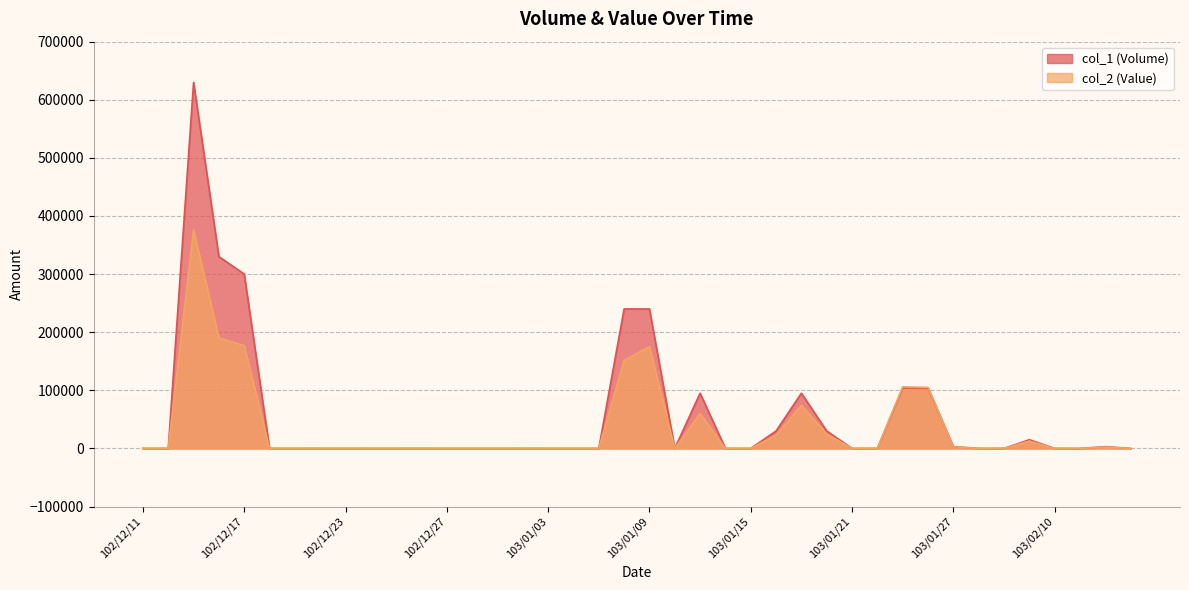

How many lines are shown in the chart?

2